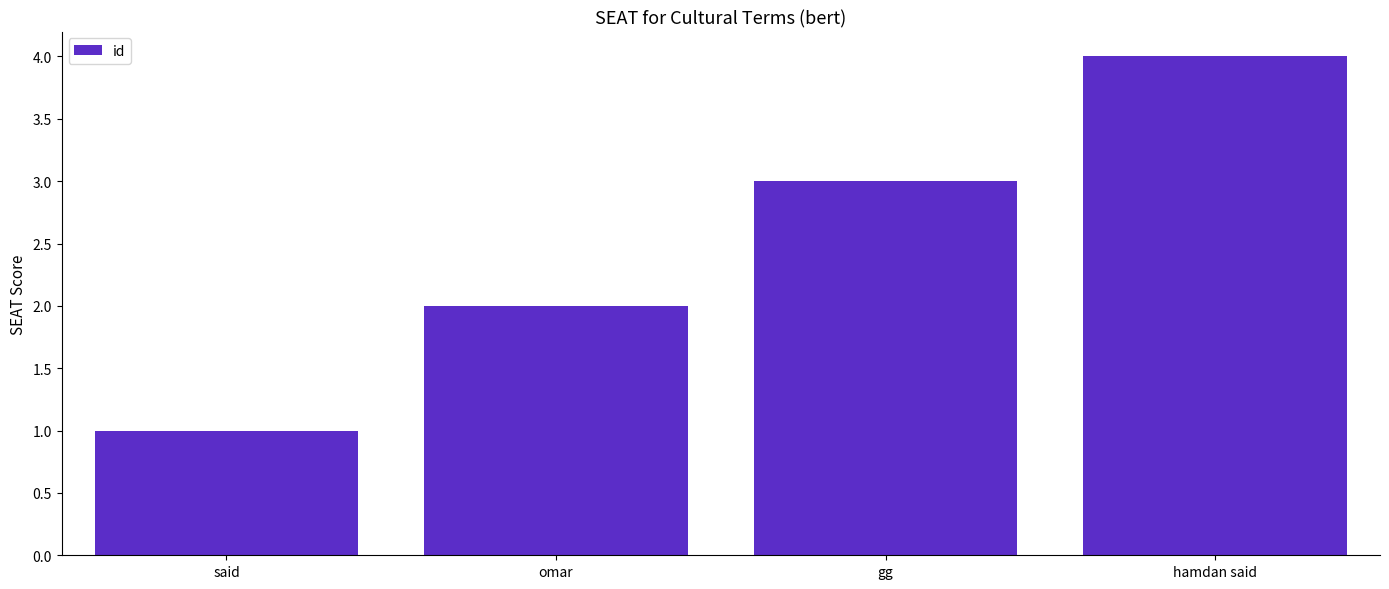

What position from the left is gg?

3